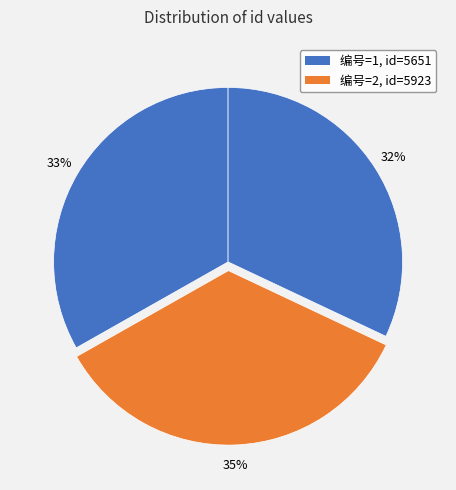

Count the number of slices in the pie.

3